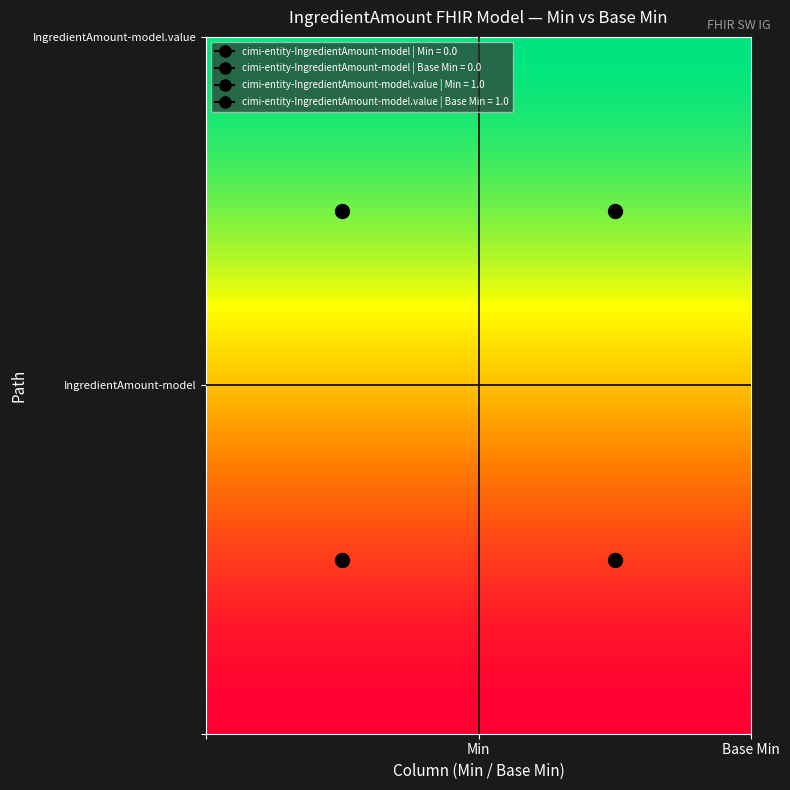

Which series has the largest total across all categories?

cimi-entity-IngredientAmount-model.value